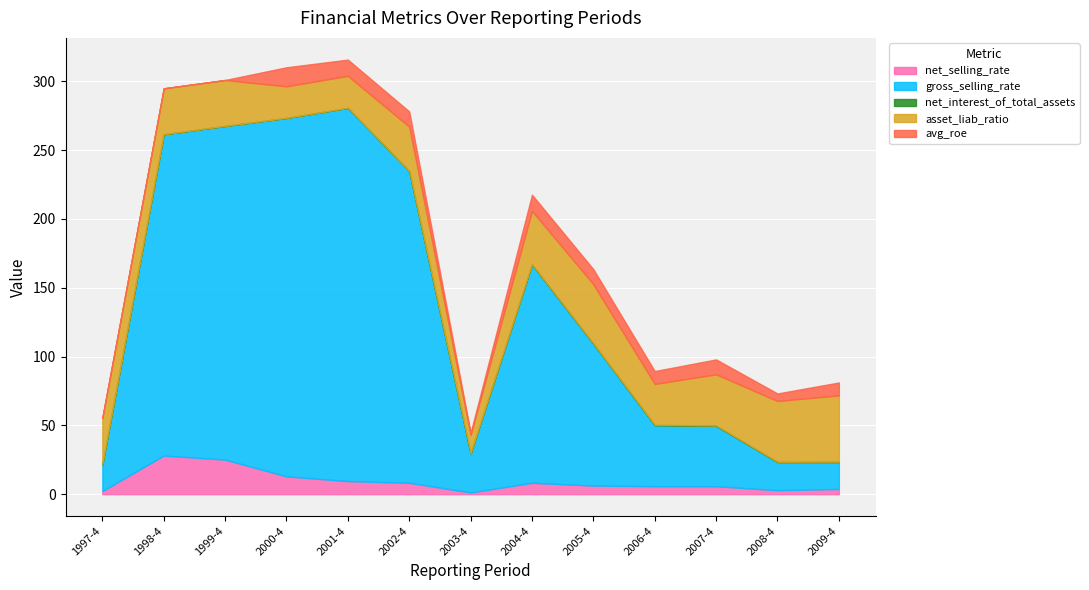

At how many categories does at least one series exceed 195?

5